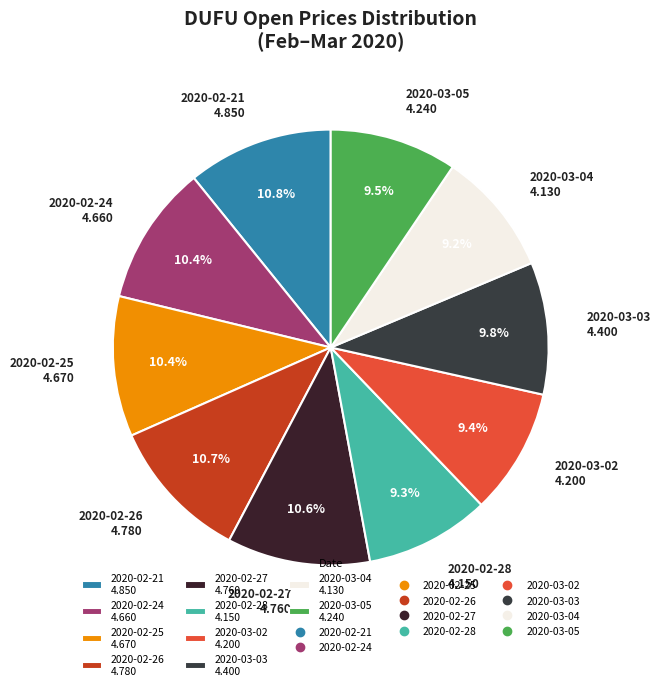

Approximately how many times larger is the value at 2020-03-03 4.400 compared to 2020-03-02 4.200?

1.0